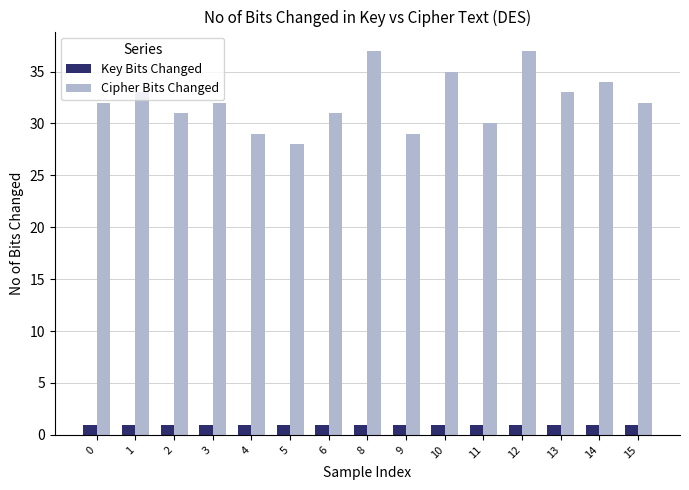

Reading left to right, transcribe all the data shown in this chart.

Key Bits Changed: 1	1	1	1	1	1	1	1	1	1	1	1	1	1	1
Cipher Bits Changed: 32	33	31	32	29	28	31	37	29	35	30	37	33	34	32